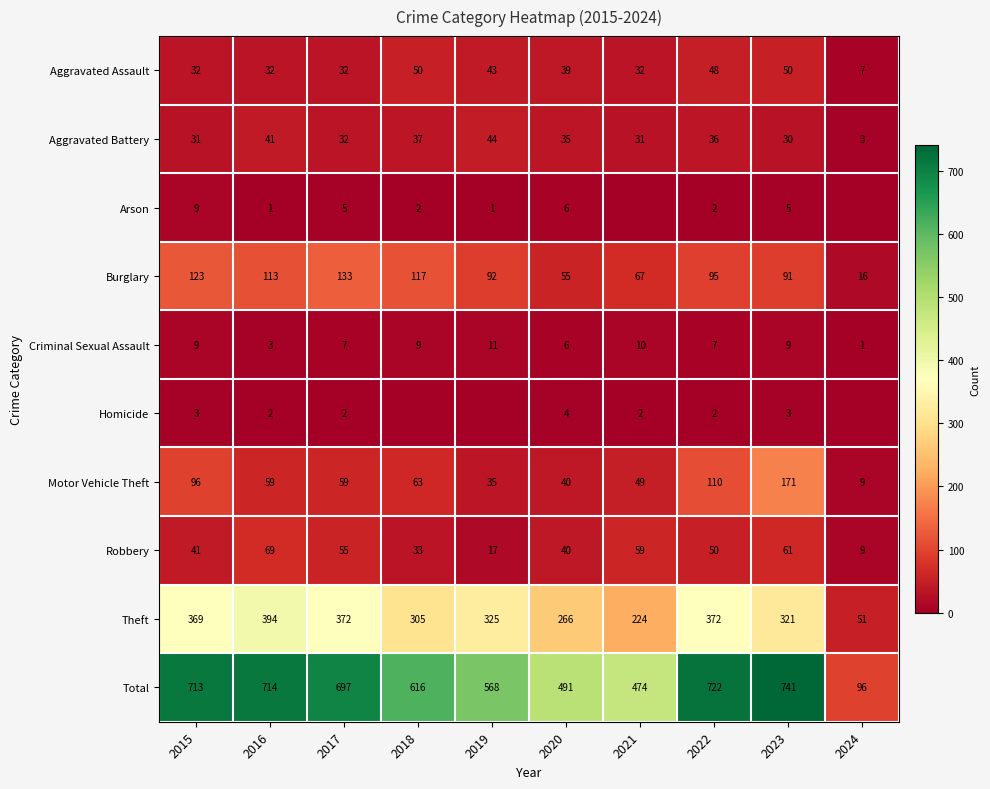

At 2016, list the series in order from largest to smallest.

Total, Theft, Burglary, Robbery, Motor Vehicle Theft, Aggravated Battery, Aggravated Assault, Criminal Sexual Assault, Homicide, Arson